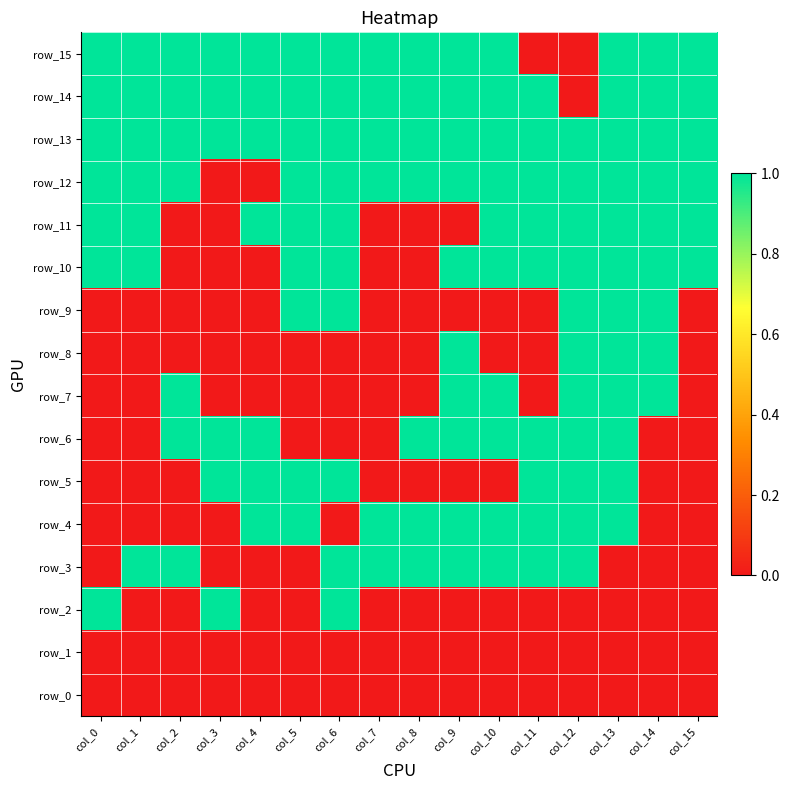

What is the difference between the maximum and second lowest values in the row_11 series?

1